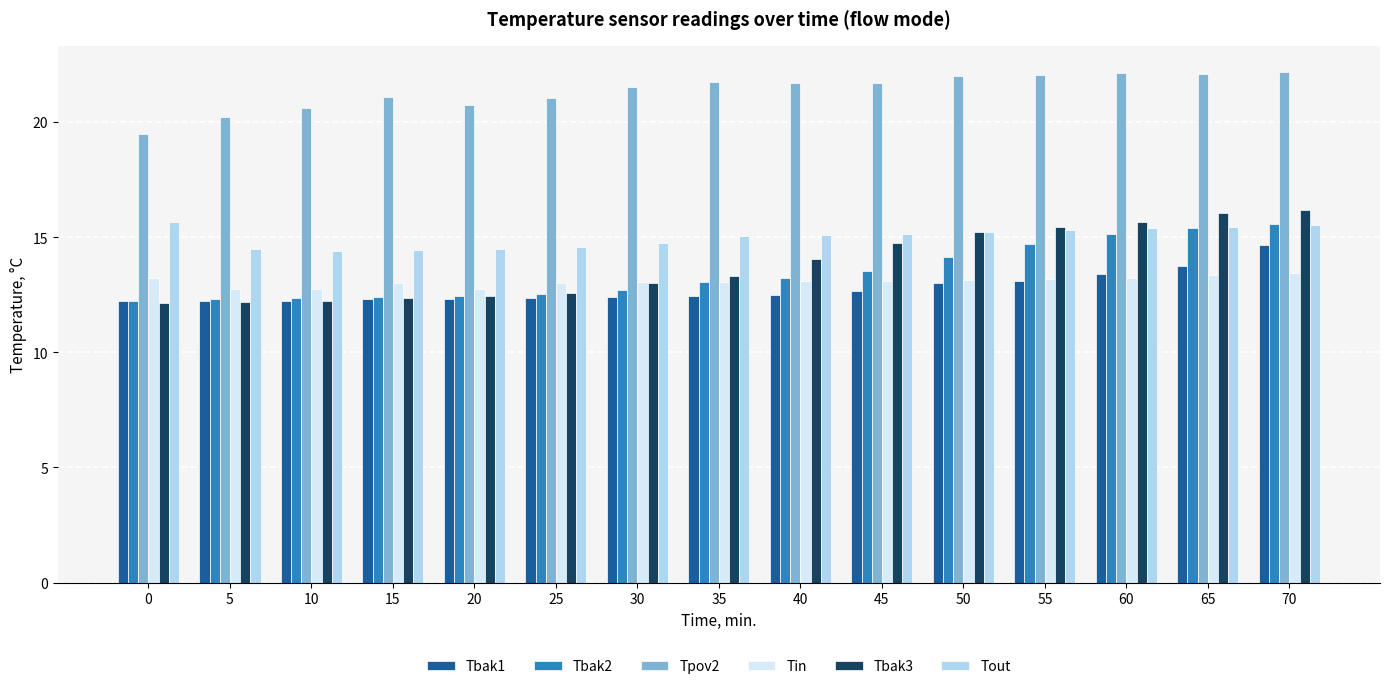

True or false: Tin has a value of 13.1 at 30.

True